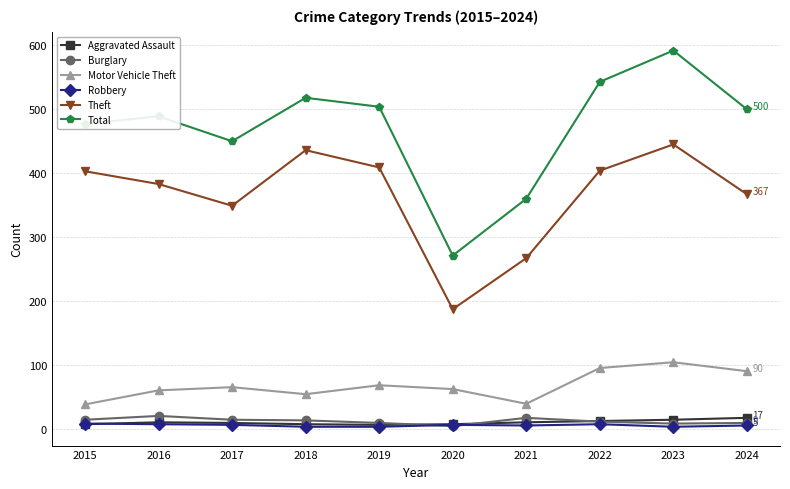

The value of Motor Vehicle Theft at 2024 is 61. True or false?

False